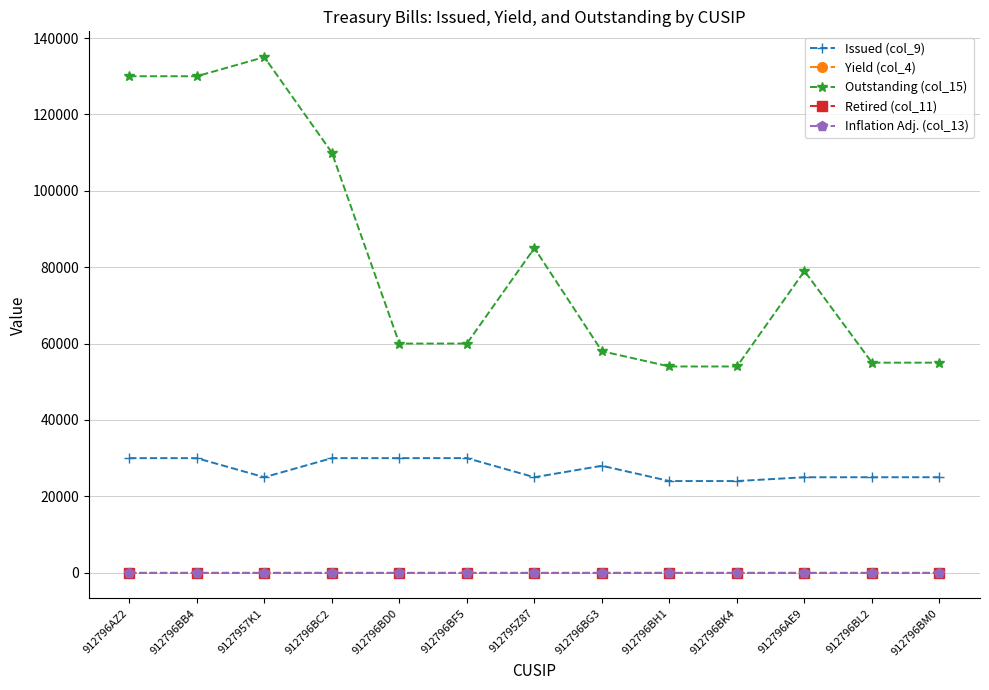

Does the chart have visible grid lines?

Yes